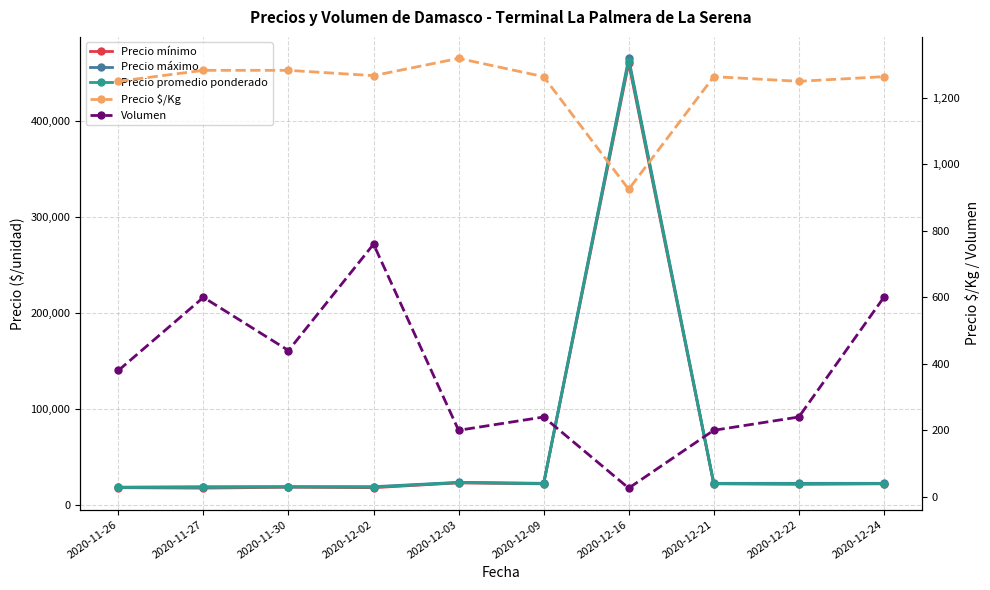

At which category does the chart reach its minimum across all series?

2020-12-16